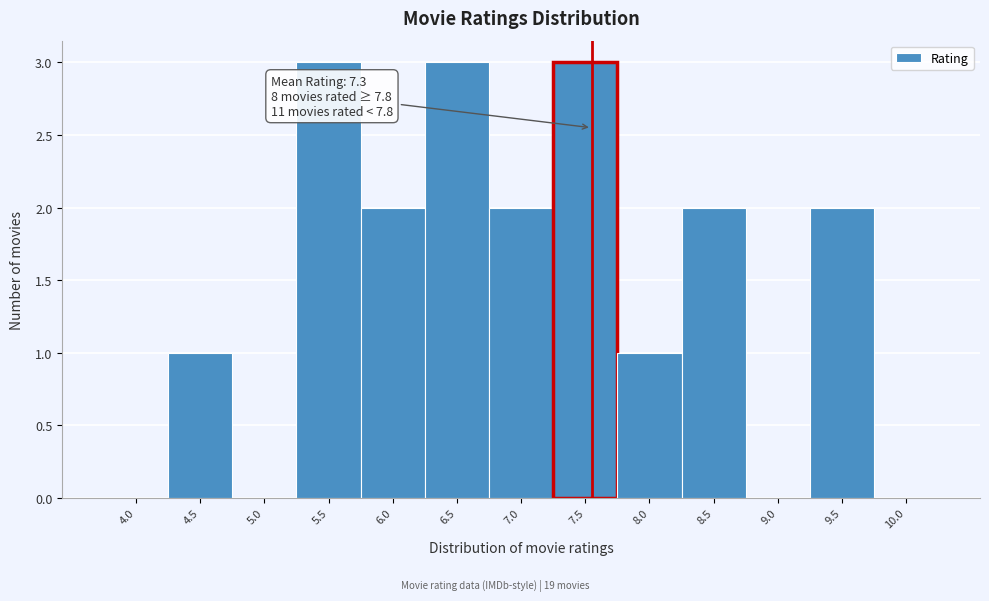

Reading left to right, list all the values displayed in this chart.

4.0=0	4.5=1	5.0=0	5.5=3	6.0=2	6.5=3	7.0=2	7.5=3	8.0=1	8.5=2	9.0=0	9.5=2	10.0=0